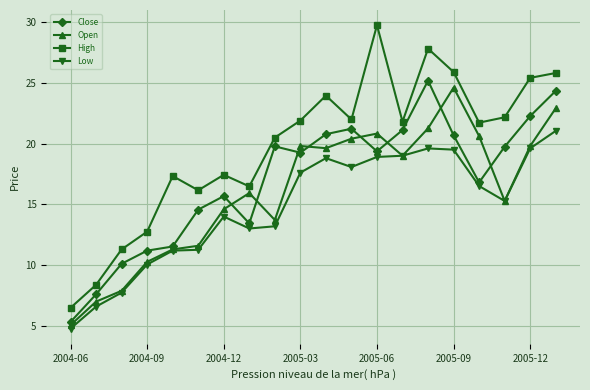

What is the value of the High point at the 1st from the left?

6.5